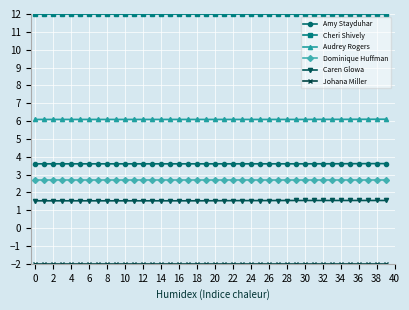

True or false: Dominique Huffman and Cheri Shively intersect in this chart.

False